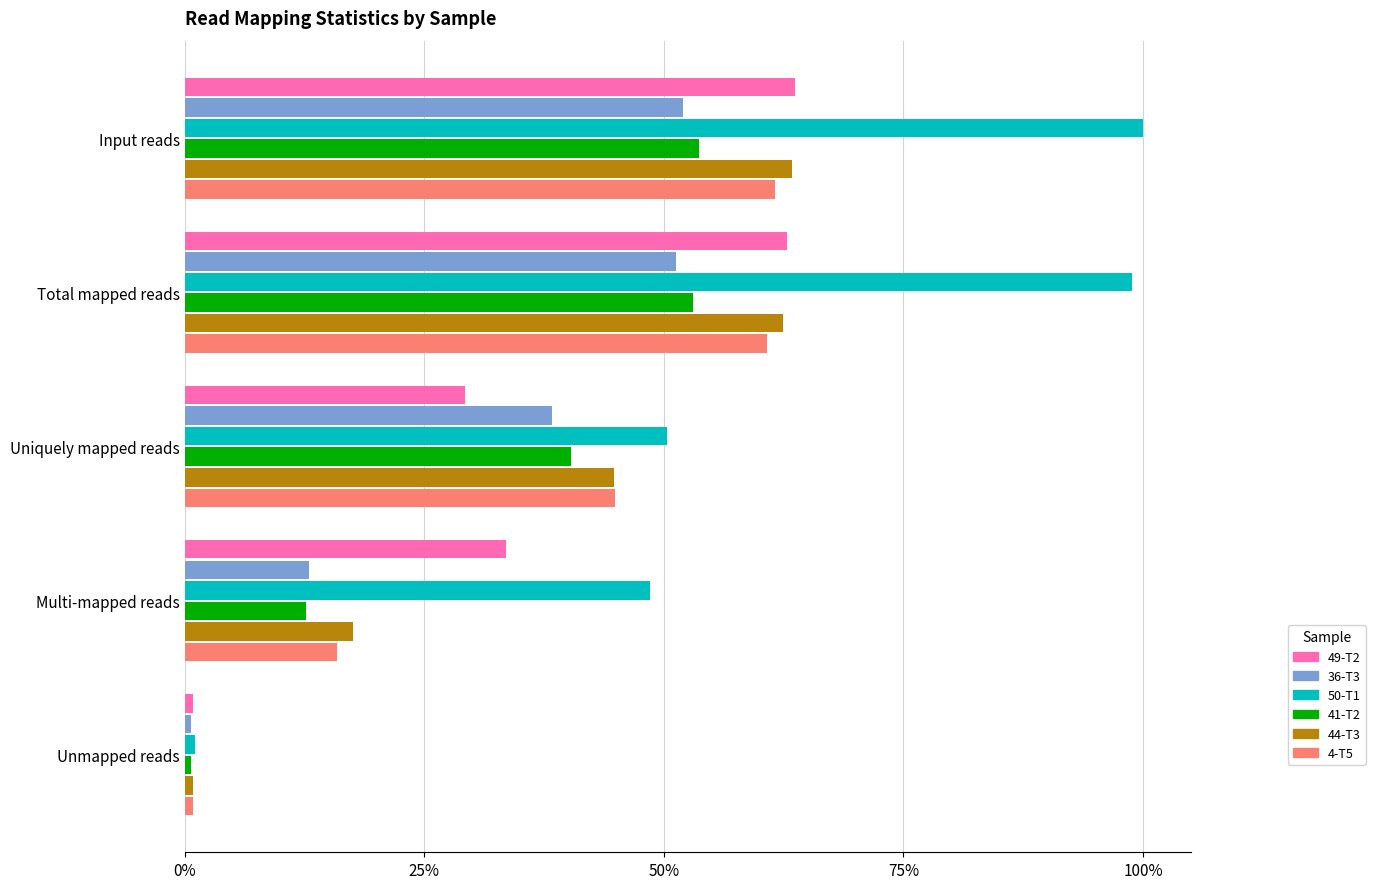

What are all the series names shown in the legend?

49-T2, 36-T3, 50-T1, 41-T2, 44-T3, 4-T5